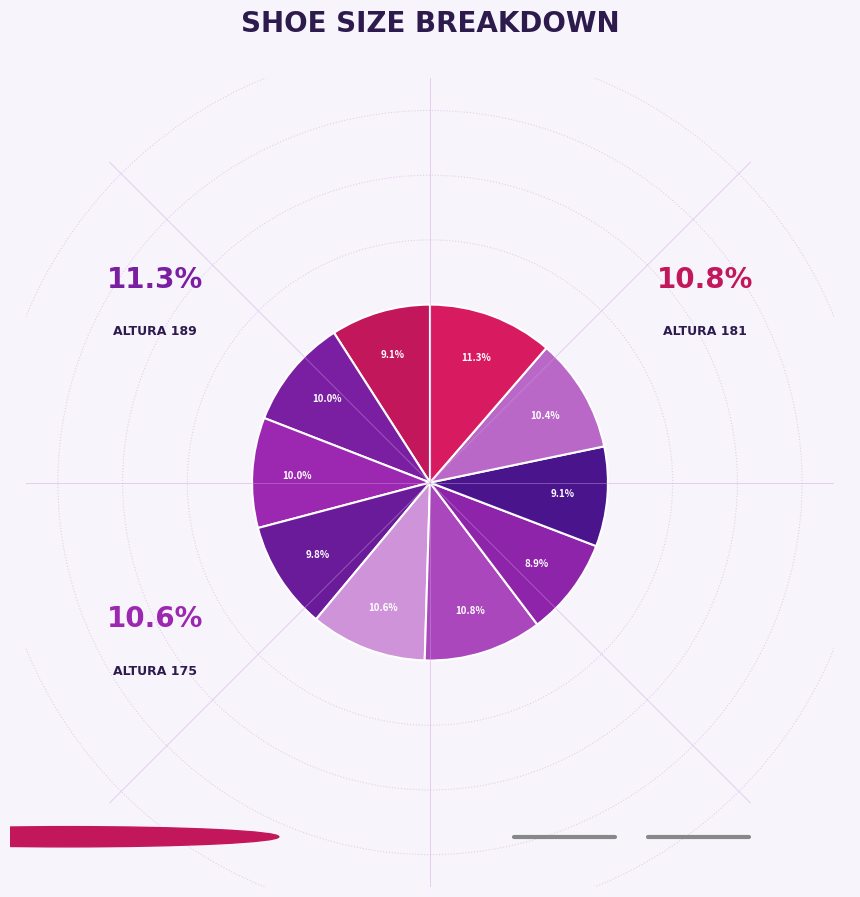

Which category has the smallest portion of the pie?

160